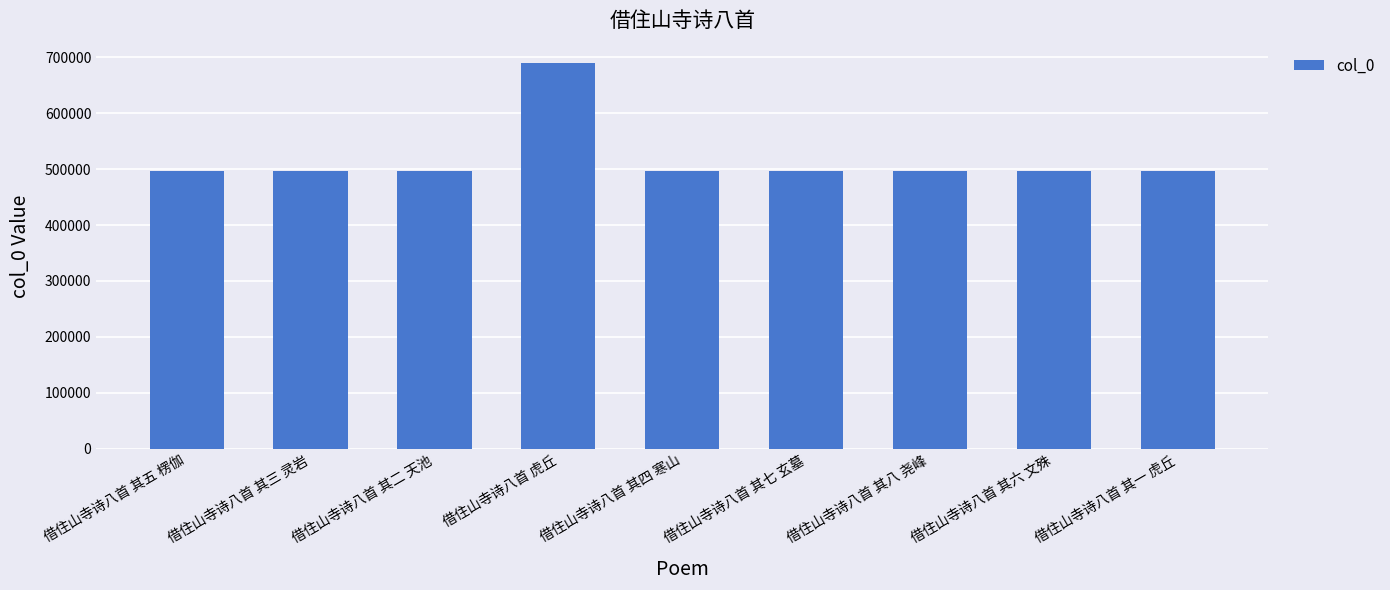

Approximately how many times larger is the value at 借住山寺诗八首 其三 灵岩 compared to 借住山寺诗八首 其七 玄墓?

1.0